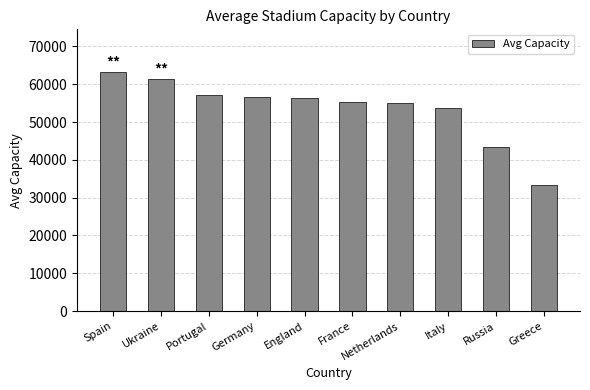

What is the difference between the maximum and minimum values?

29822